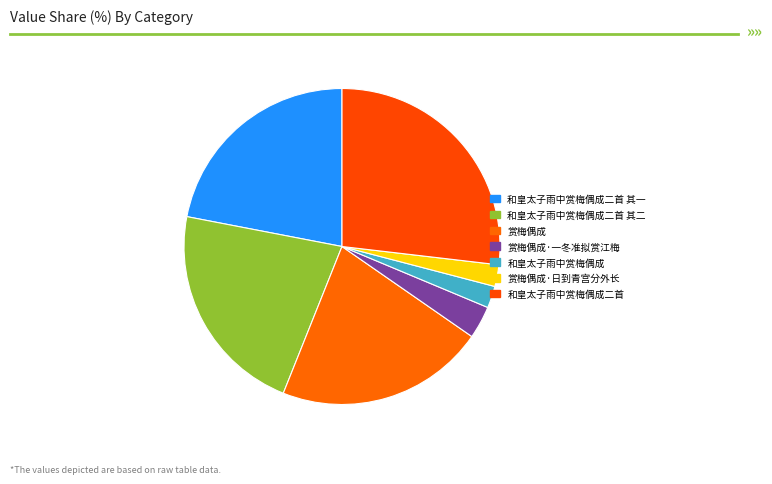

Count the number of slices in the pie.

7